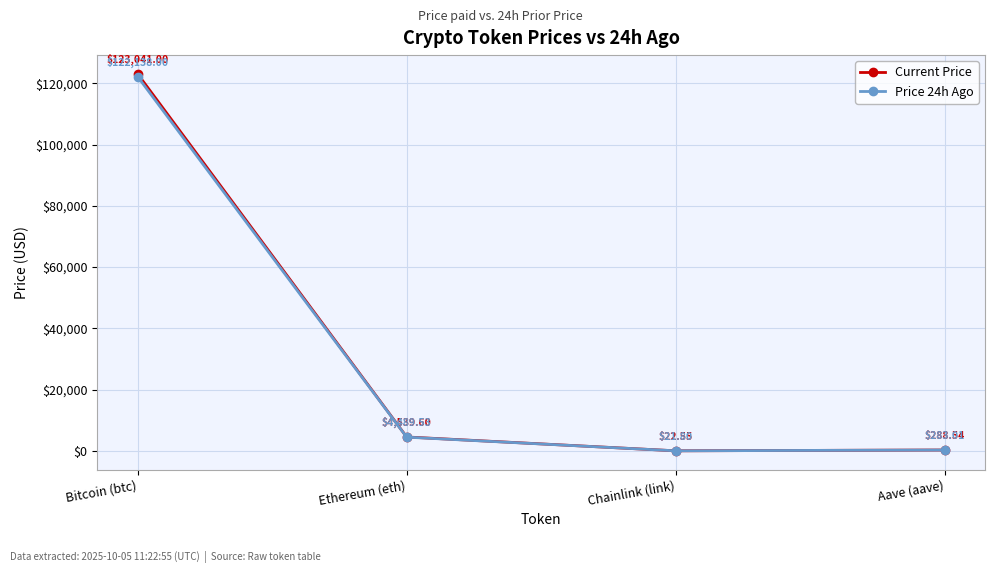

Which series has the widest spread of values?

Current Price